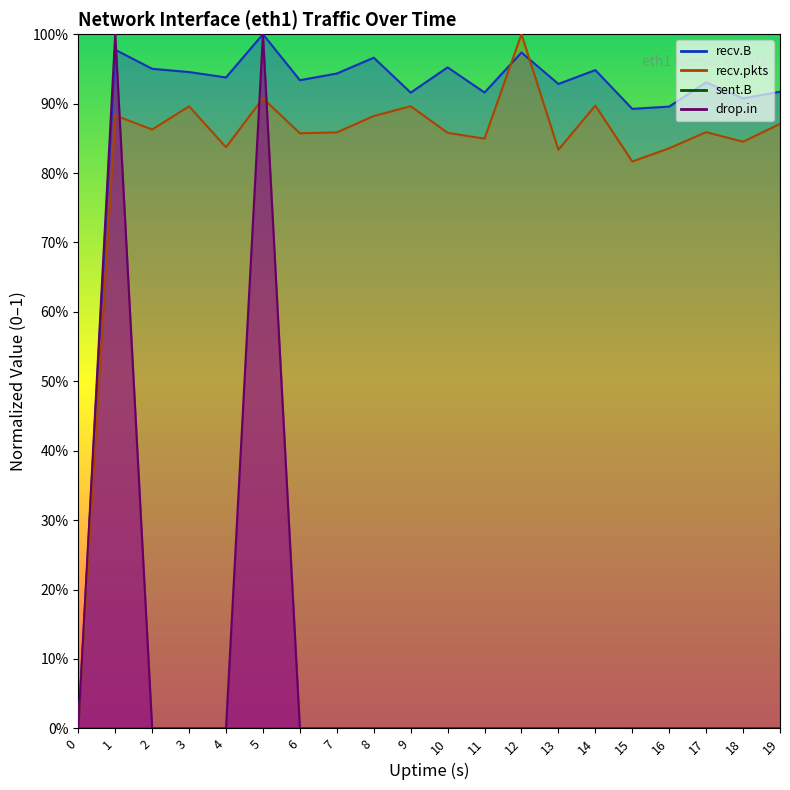

List the labels in order of sent.pkts value, largest first.

1, 5, 0, 2, 3, 4, 6, 7, 8, 9, 10, 11, 12, 13, 14, 15, 16, 17, 18, 19